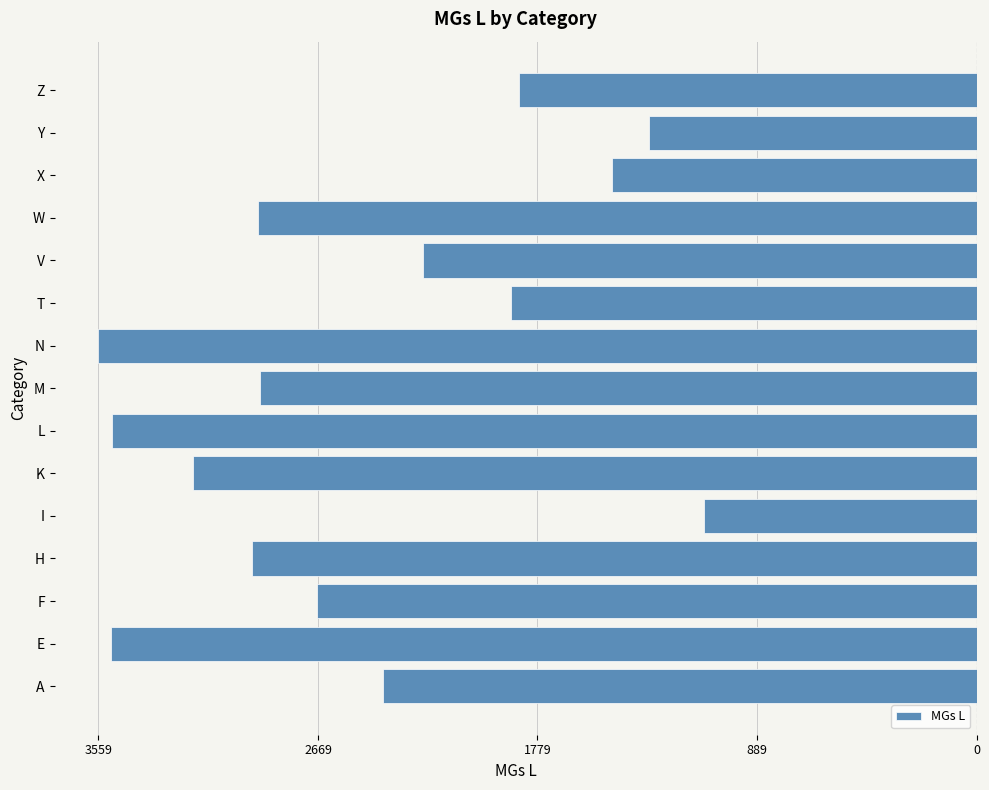

Are the bars horizontal?

Yes